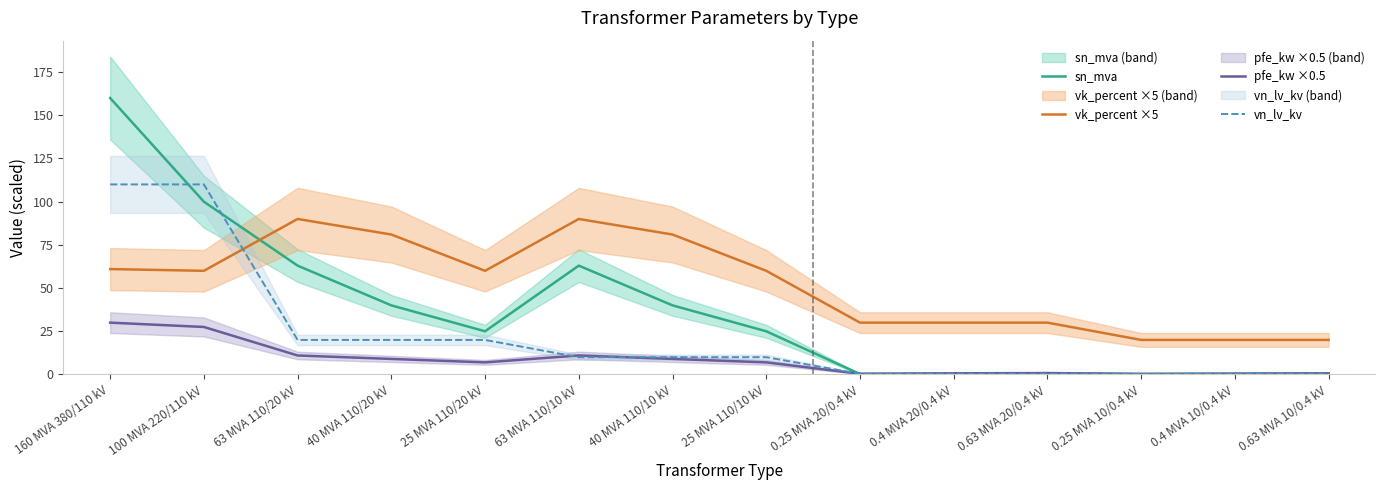

Is it true that vk_percent ×5 equals 32.6 at 0.63 MVA 10/0.4 kV?

False